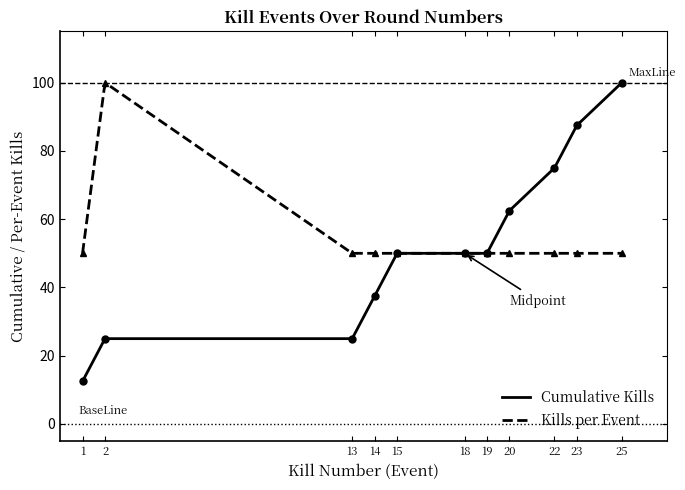

What value does the Kills per Round series have at 18?

50.0